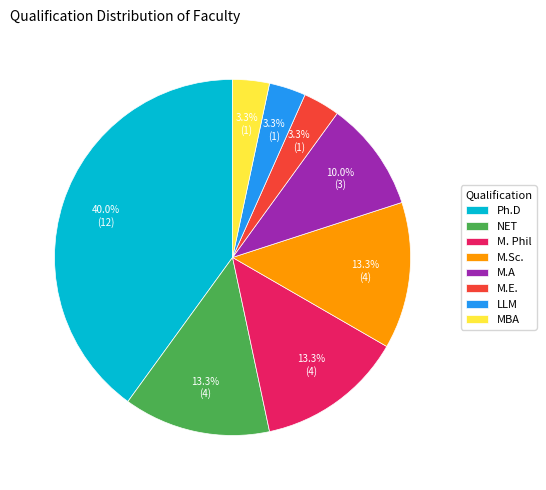

How many slices are in this pie chart?

8